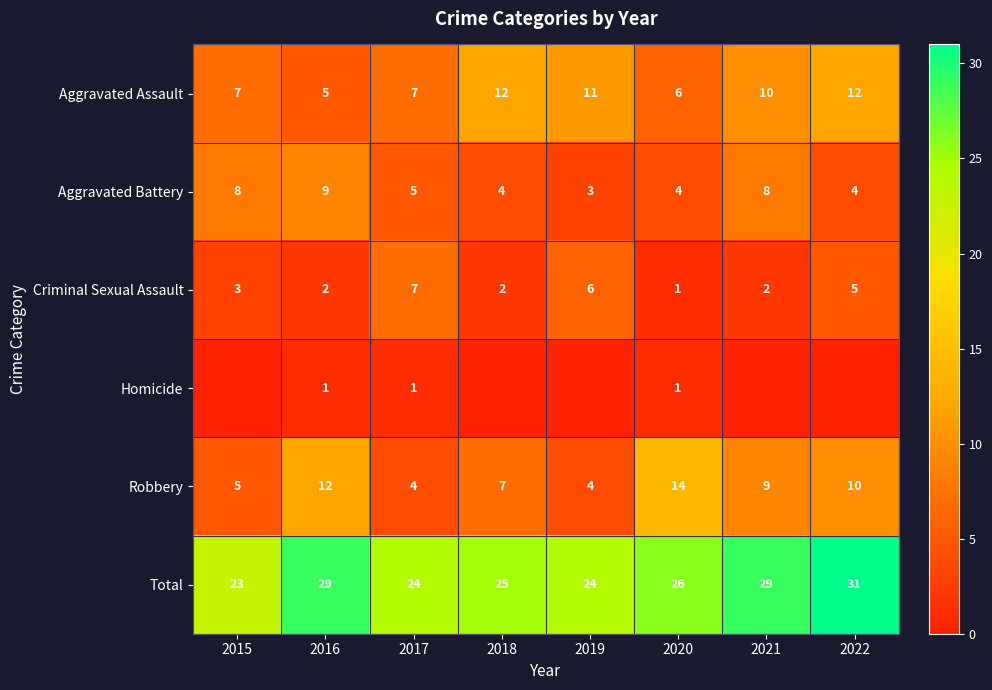

What is the difference between the highest and lowest values at 2017?

23